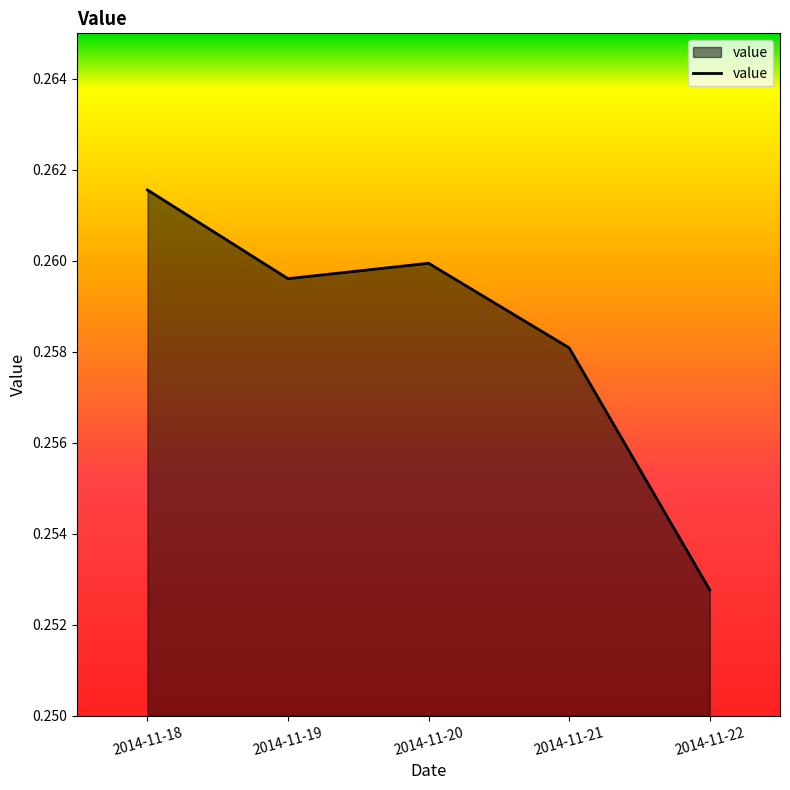

Rank the categories by value from highest to lowest.

2014-11-18, 2014-11-20, 2014-11-19, 2014-11-21, 2014-11-22